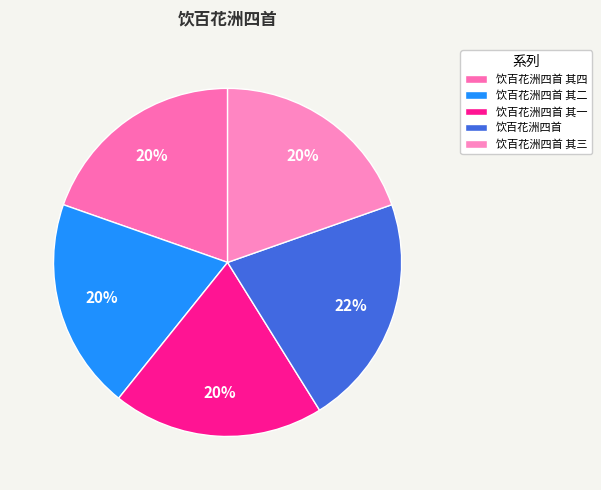

How many segments does this pie chart have?

5